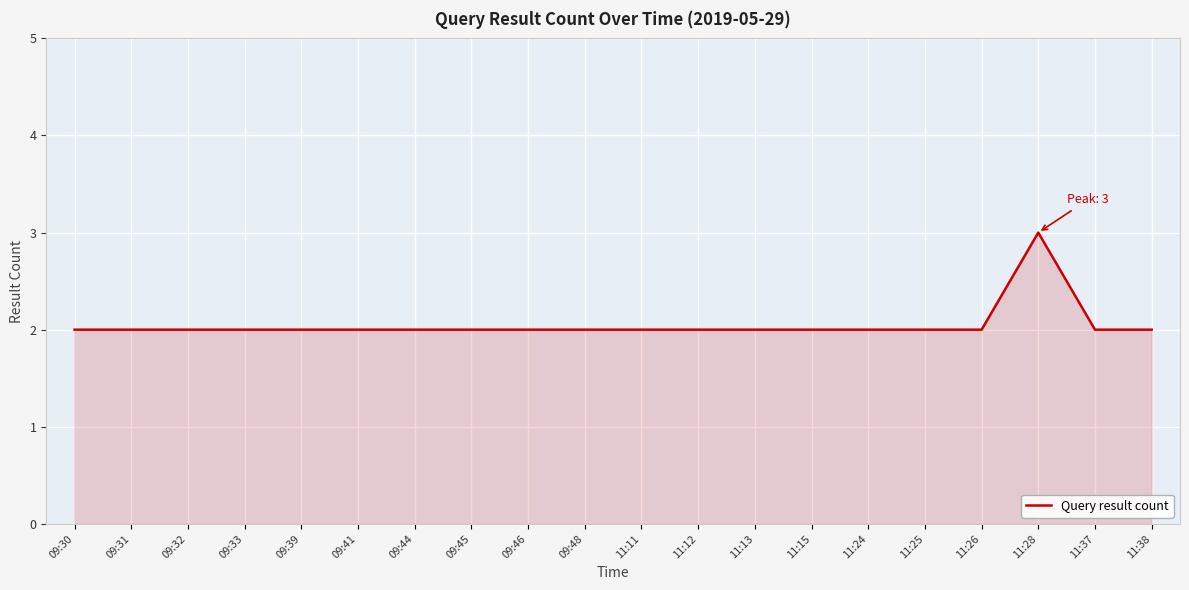

Which has a higher value, 09:39 or 11:28?

11:28